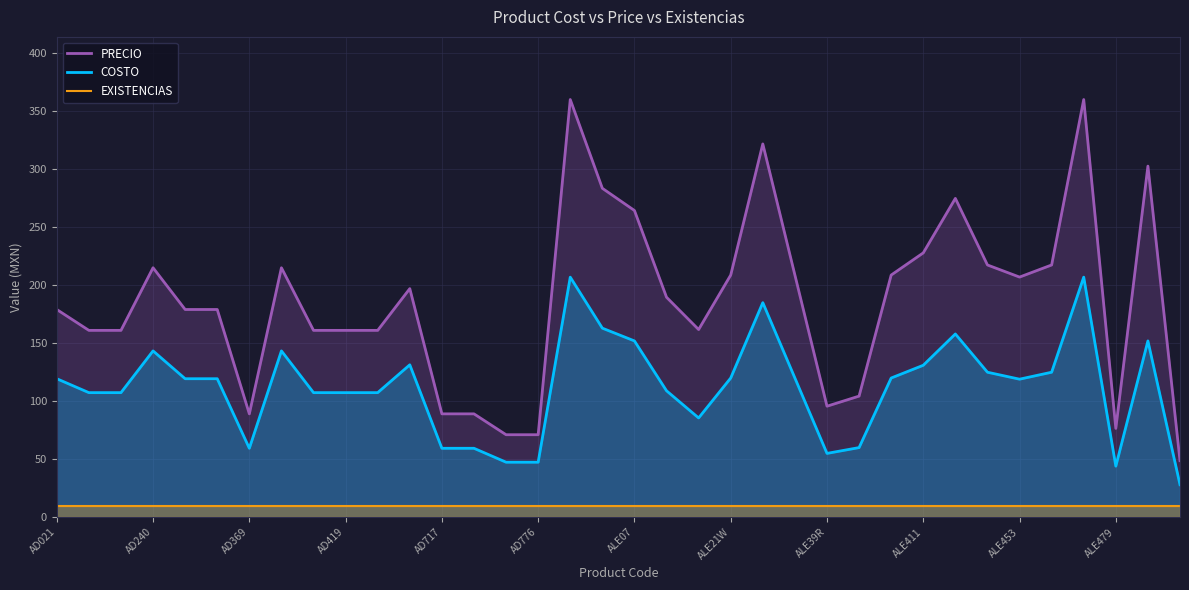

Is it true that PRECIO equals 360.2 at 16?

True